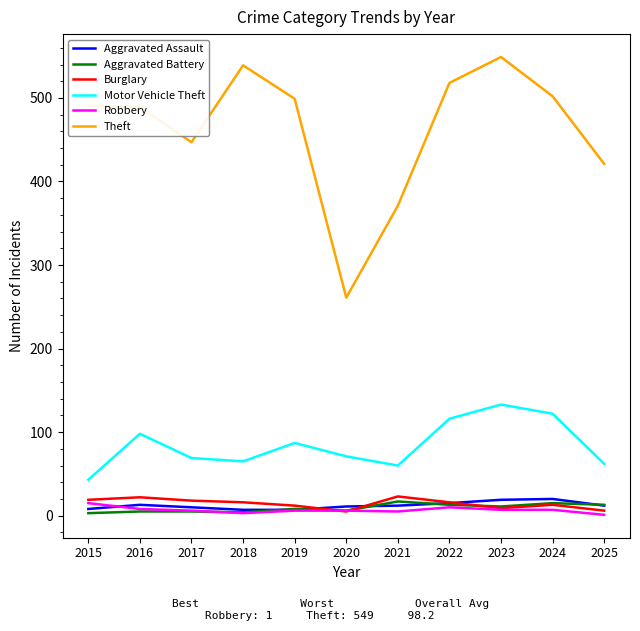

Which series has the largest total across all categories?

Theft